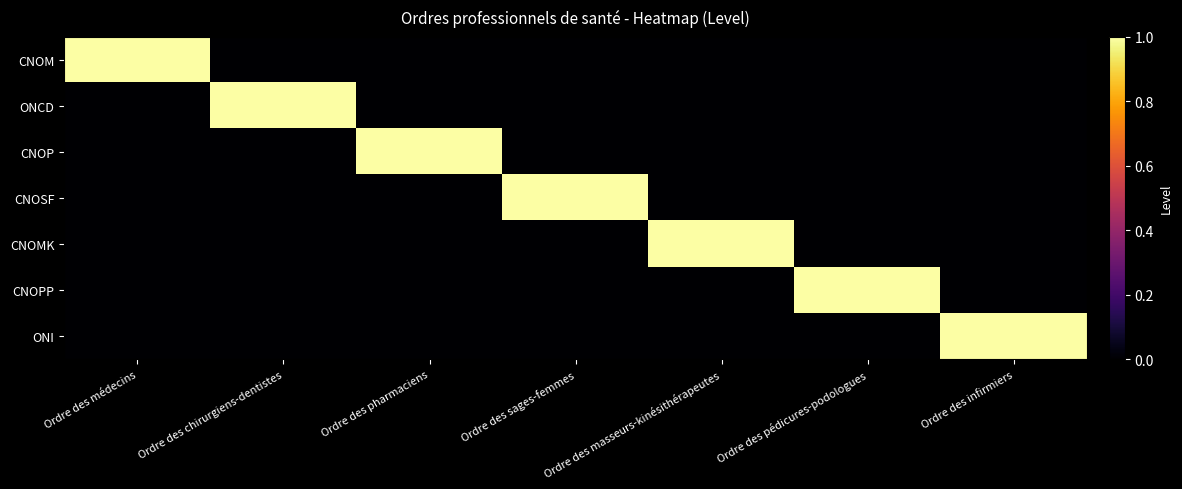

Which series changed the most between Ordre des chirurgiens-dentistes and Ordre des masseurs-kinésithérapeutes?

ONCD